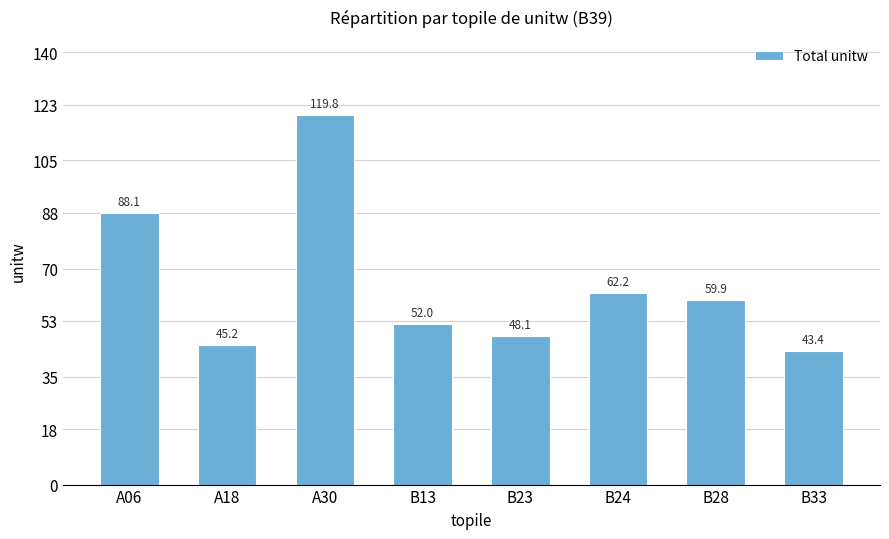

True or false: the data shows 62.2 at B24.

True